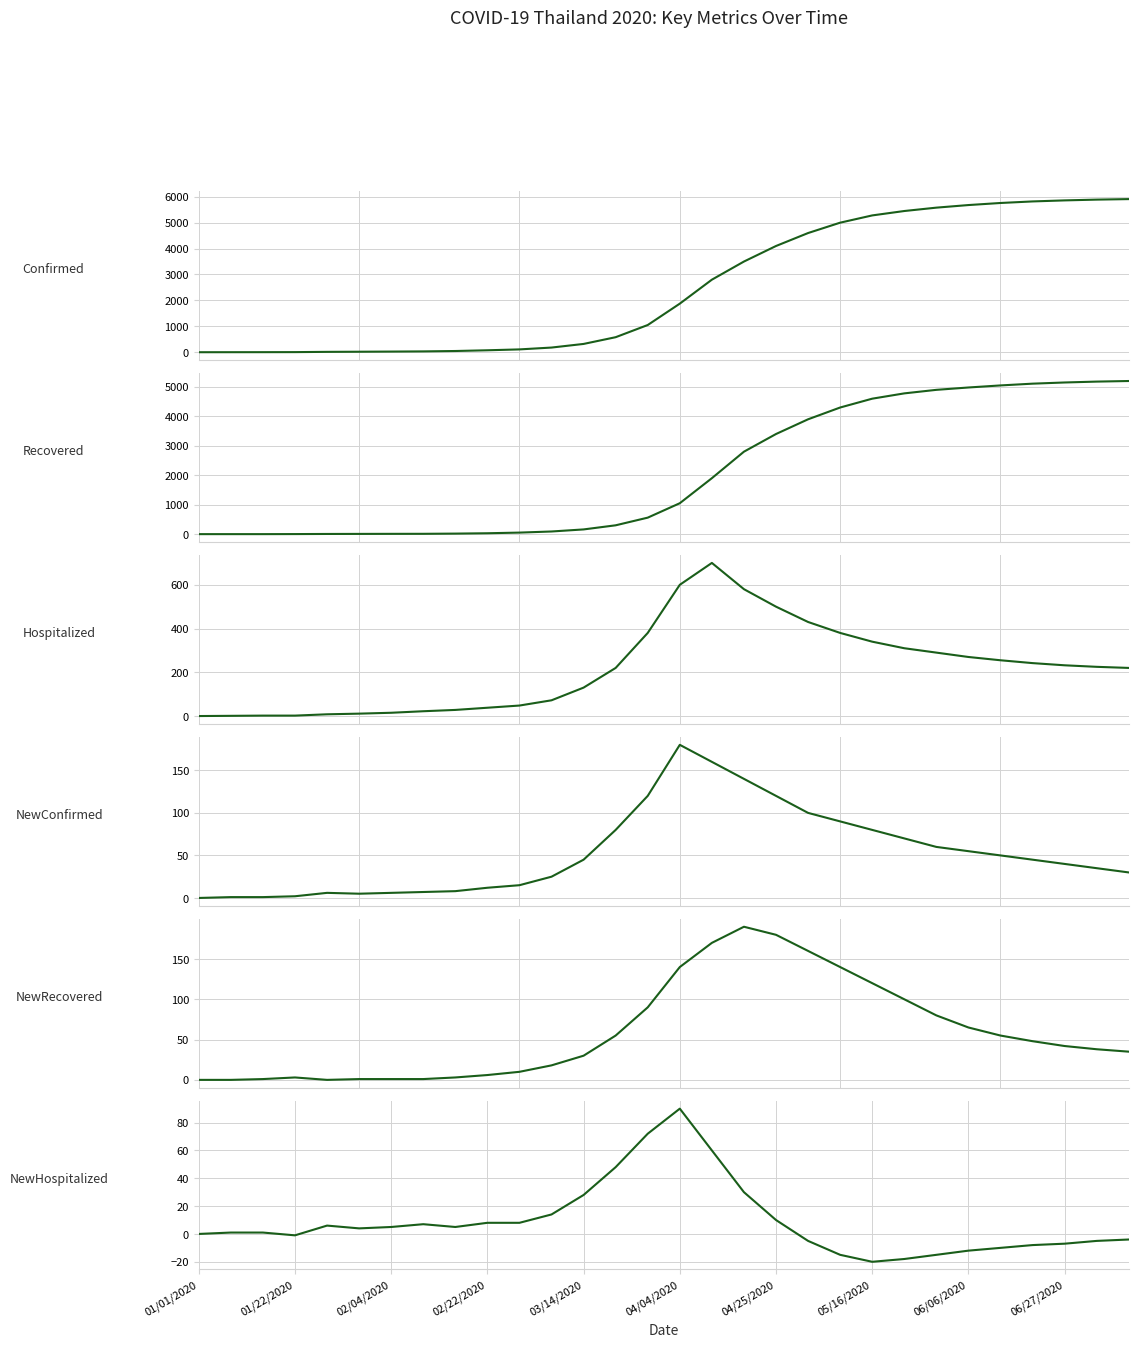

True or false: NewConfirmed and Confirmed cross at least once.

False